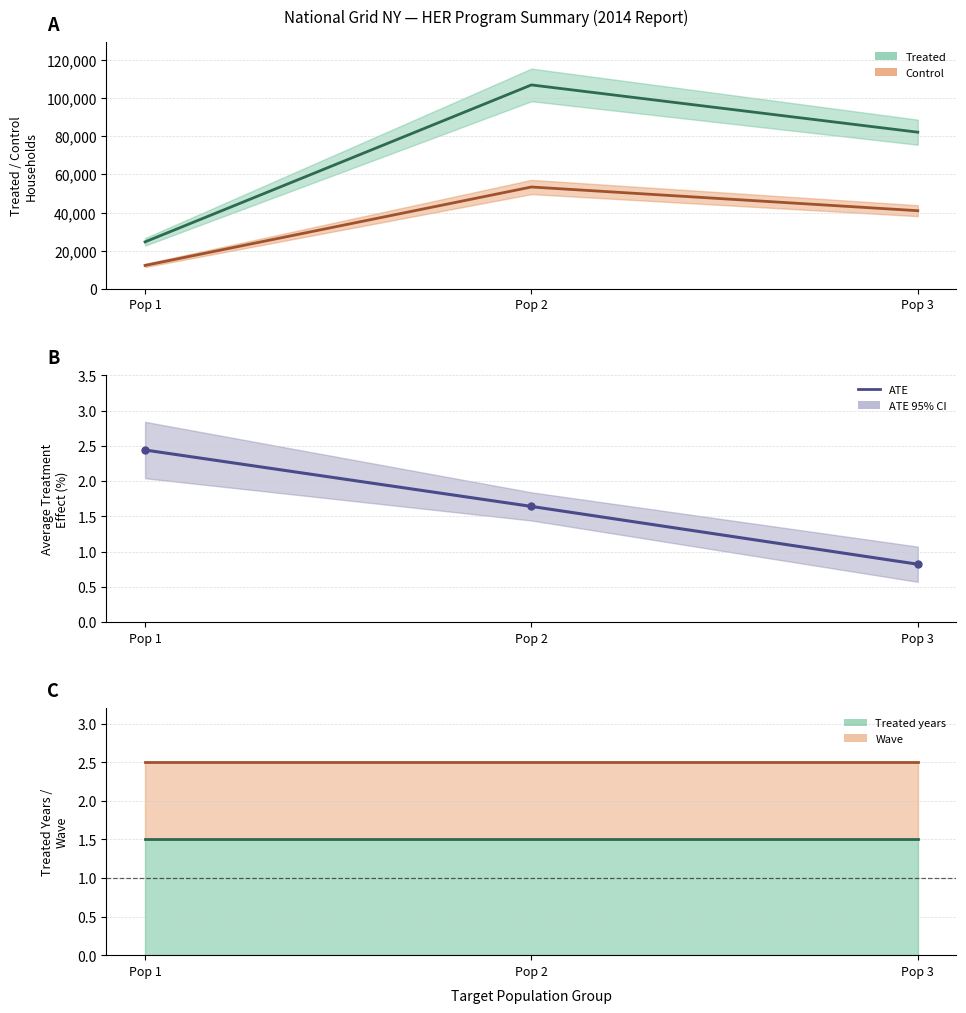

Rank the categories by value from highest to lowest.

Pop 1, Pop 2, Pop 3